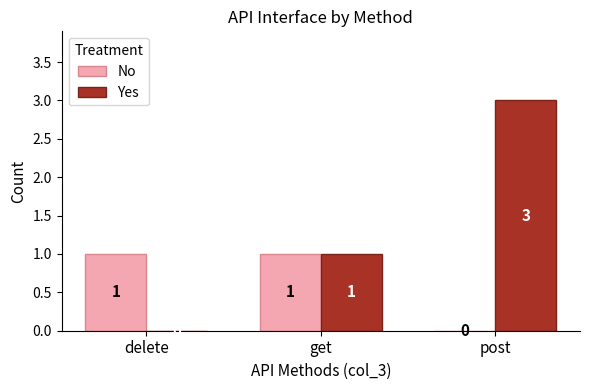

How many groups of bars are there?

3